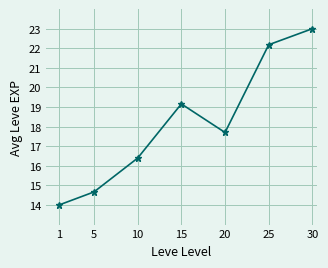

How many data points are less than 17?

3